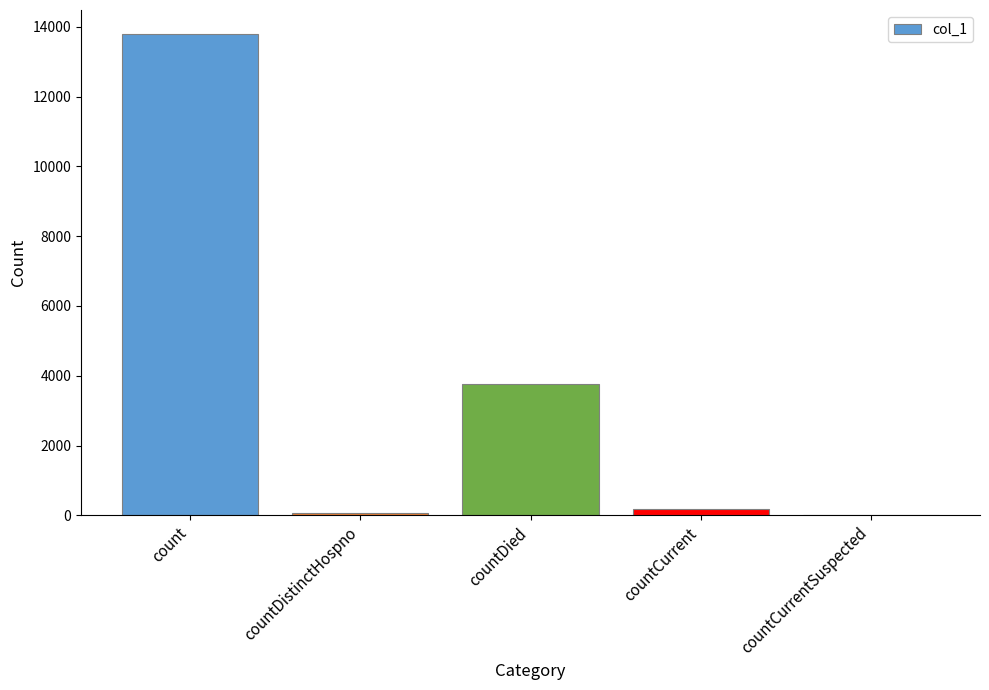

How many positive values are there?

4